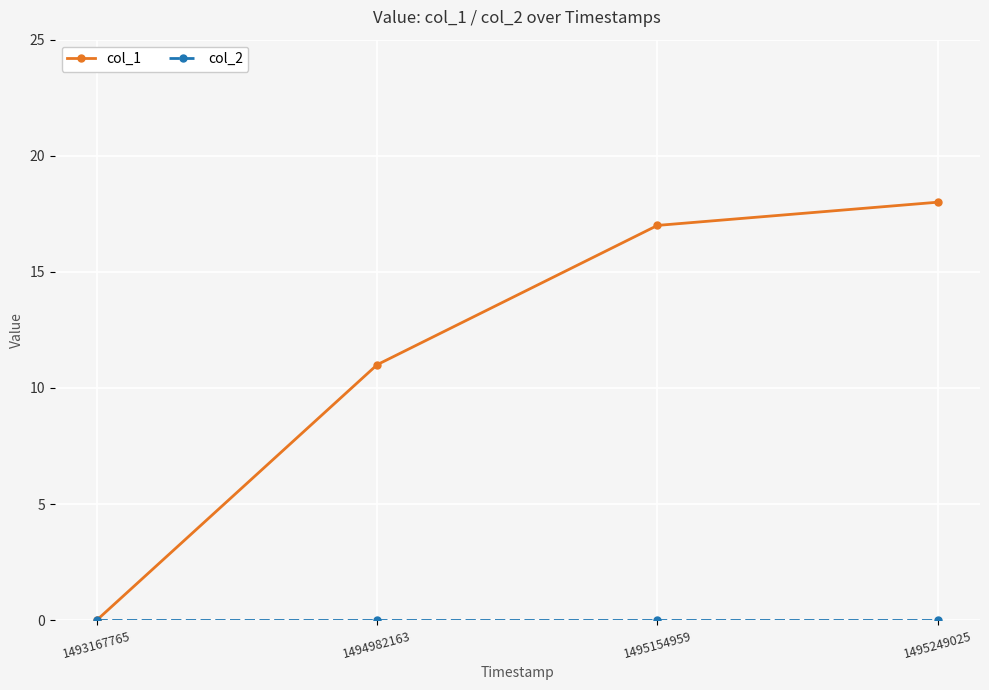

Does the chart display data point markers on the line(s)?

Yes